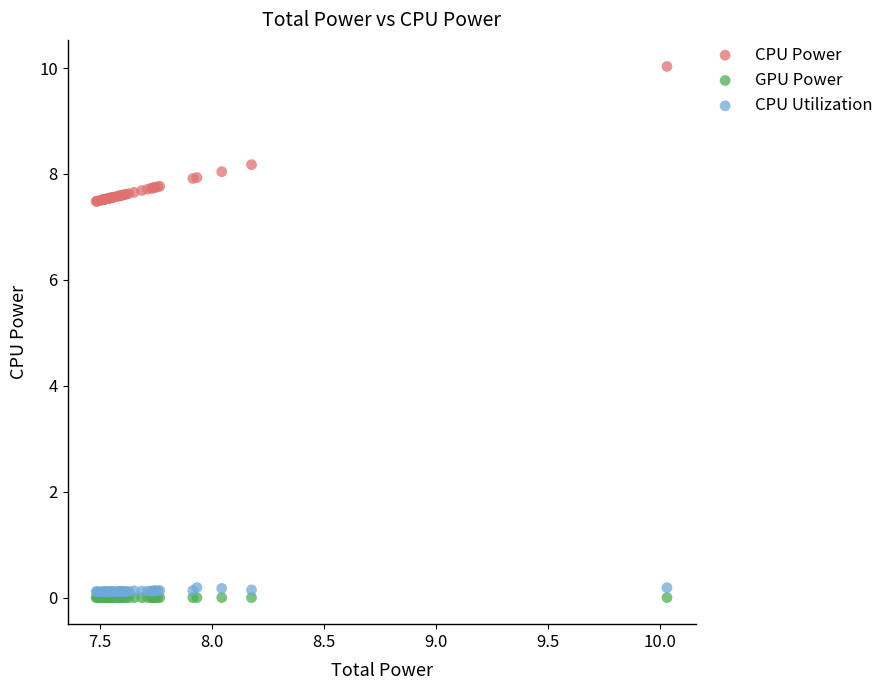

What are all the series names shown in the legend?

CPU Power, GPU Power, CPU Utilization